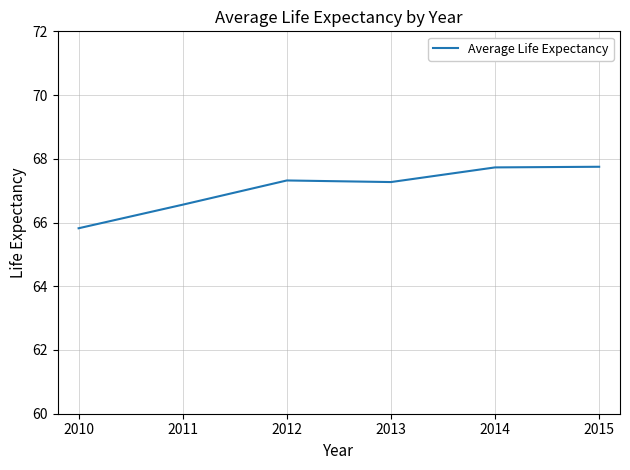

Where is the data nearest to the value 66?

2010